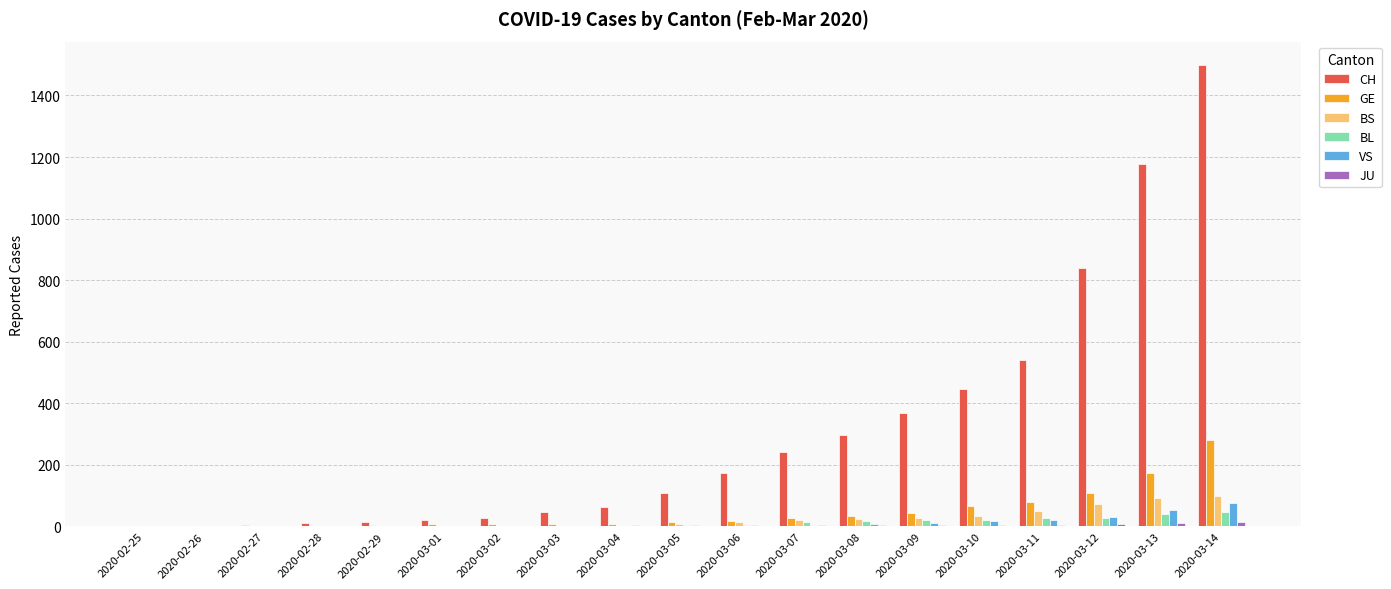

Is the value of GE at 2020-03-12 greater than the value of CH at 2020-03-03?

Yes